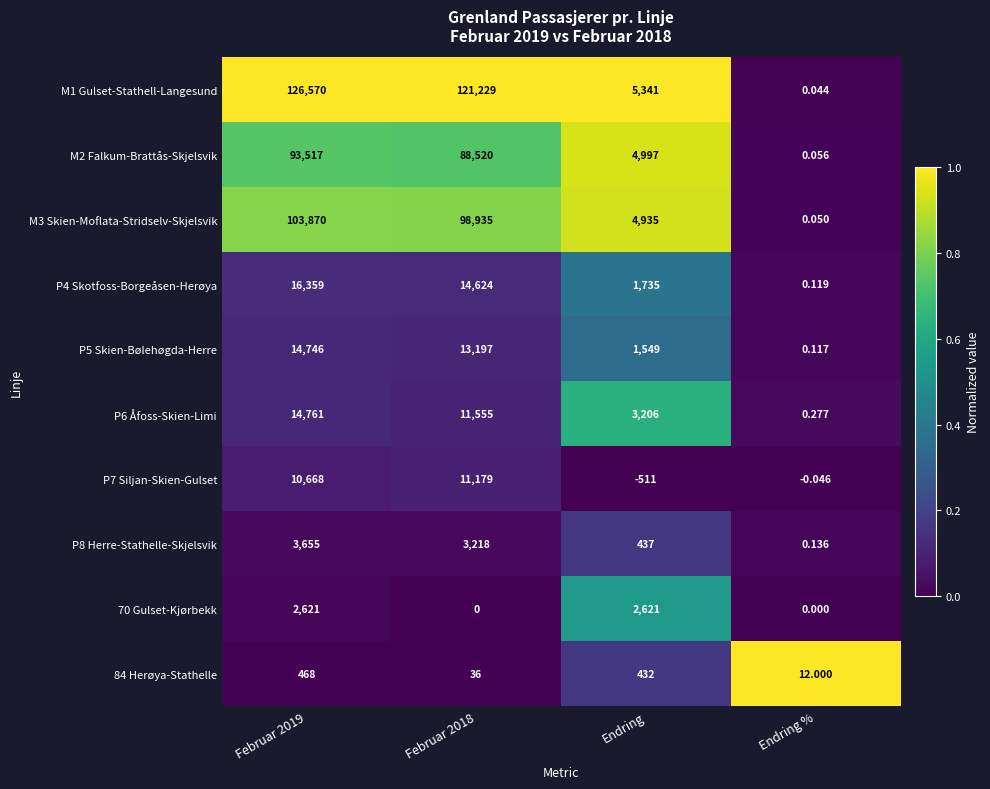

At which label does P5 Skien-Bølehøgda-Herre reach its minimum?

Endring %